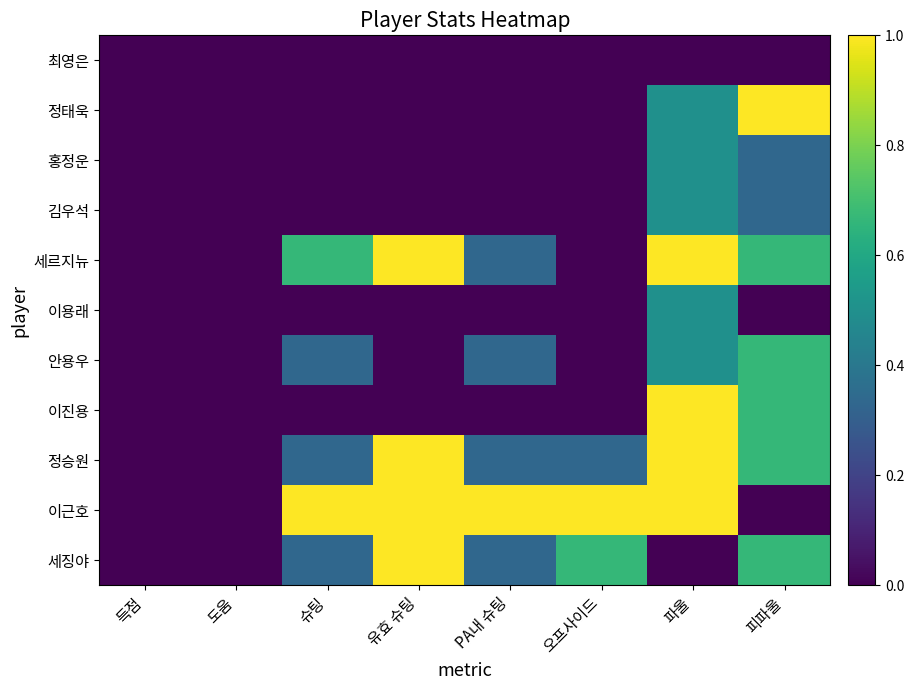

Reading left to right, transcribe all the data shown in this chart.

최영은: 득점=0.0	도움=0.0	슈팅=0.0	유효 슈팅=0.0	PA내 슈팅=0.0	오프사이드=0.0	파울=0.0	피파울=0.0
정태욱: 득점=0.0	도움=0.0	슈팅=0.0	유효 슈팅=0.0	PA내 슈팅=0.0	오프사이드=0.0	파울=0.5	피파울=1.0
홍정운: 득점=0.0	도움=0.0	슈팅=0.0	유효 슈팅=0.0	PA내 슈팅=0.0	오프사이드=0.0	파울=0.5	피파울=0.3
김우석: 득점=0.0	도움=0.0	슈팅=0.0	유효 슈팅=0.0	PA내 슈팅=0.0	오프사이드=0.0	파울=0.5	피파울=0.3
세르지뉴: 득점=0.0	도움=0.0	슈팅=0.7	유효 슈팅=1.0	PA내 슈팅=0.3	오프사이드=0.0	파울=1.0	피파울=0.7
이용래: 득점=0.0	도움=0.0	슈팅=0.0	유효 슈팅=0.0	PA내 슈팅=0.0	오프사이드=0.0	파울=0.5	피파울=0.0
안용우: 득점=0.0	도움=0.0	슈팅=0.3	유효 슈팅=0.0	PA내 슈팅=0.3	오프사이드=0.0	파울=0.5	피파울=0.7
이진용: 득점=0.0	도움=0.0	슈팅=0.0	유효 슈팅=0.0	PA내 슈팅=0.0	오프사이드=0.0	파울=1.0	피파울=0.7
정승원: 득점=0.0	도움=0.0	슈팅=0.3	유효 슈팅=1.0	PA내 슈팅=0.3	오프사이드=0.3	파울=1.0	피파울=0.7
이근호: 득점=0.0	도움=0.0	슈팅=1.0	유효 슈팅=1.0	PA내 슈팅=1.0	오프사이드=1.0	파울=1.0	피파울=0.0
세징야: 득점=0.0	도움=0.0	슈팅=0.3	유효 슈팅=1.0	PA내 슈팅=0.3	오프사이드=0.7	파울=0.0	피파울=0.7